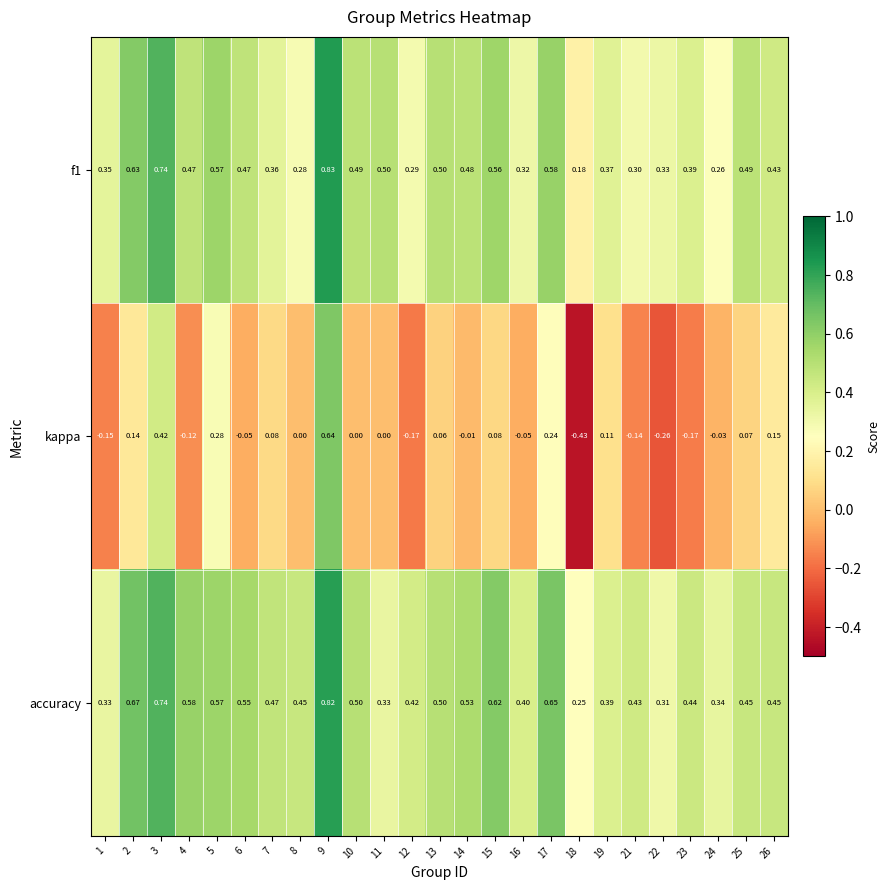

Which series has the widest spread of values?

kappa